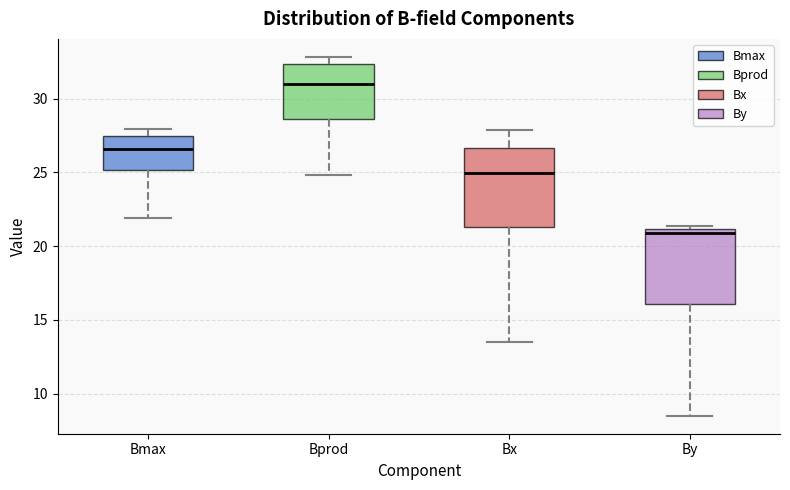

Reading left to right, transcribe this box plot: for each box, give where its median line is, the range the box spans, and where its two whiskers end, as read against the y-axis. The values are not printed on the chart, so give them approximately, as read against the axis.

Bmax: median 26.5, box 25.0 to 27.5, whiskers 22.0 to 28.0
Bprod: median 31.0, box 28.5 to 32.5, whiskers 25.0 to 33.0
Bx: median 25.0, box 21.5 to 26.5, whiskers 13.5 to 28.0
By: median 21.0 (just below the box's upper edge), box 16.0 to 21.0, whiskers 8.5 to 21.5